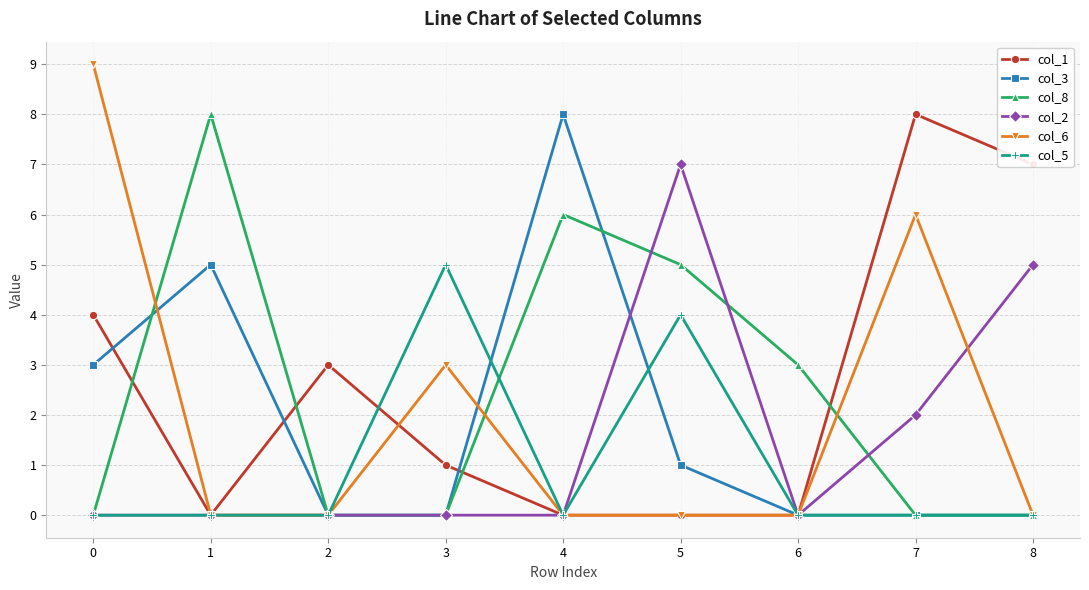

How many distinct data groups are displayed?

6